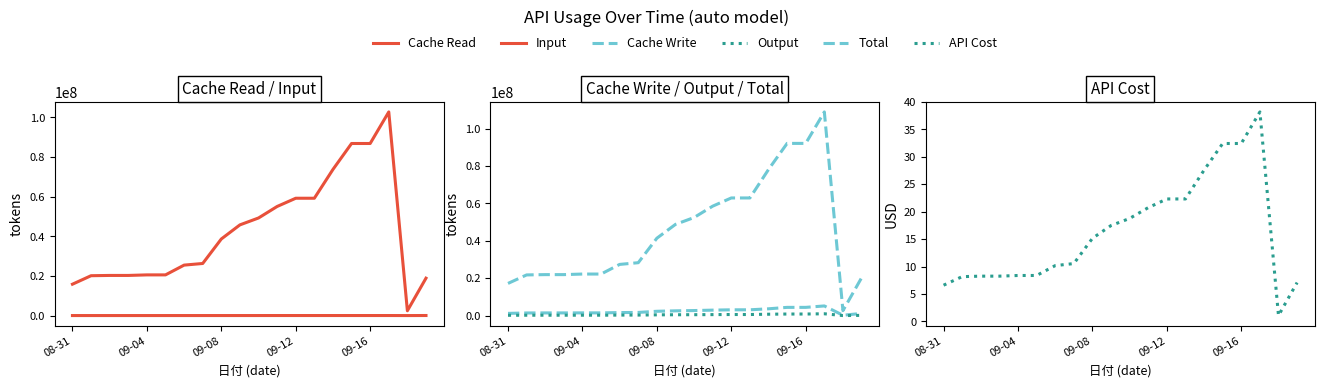

Which series changed the most between 7 and 11?

Total